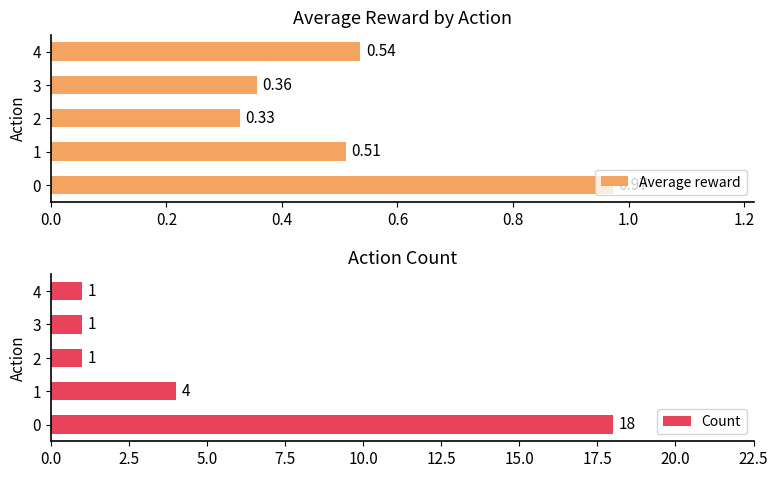

How many distinct data groups are displayed?

2